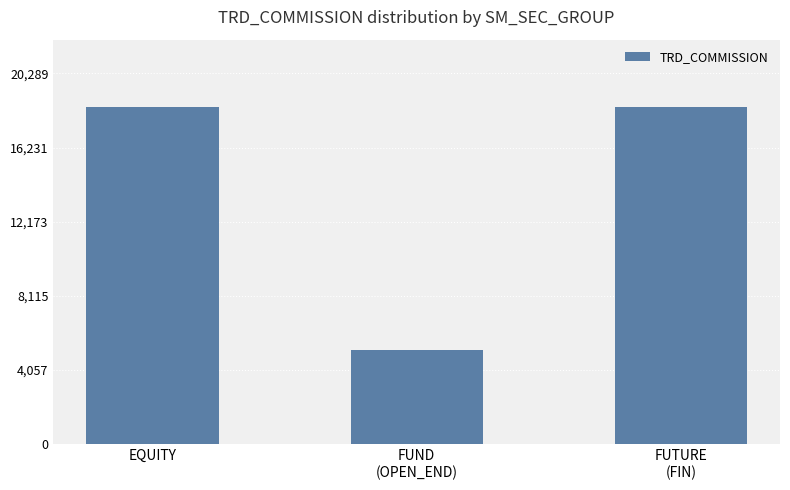

Are the bars horizontal?

No